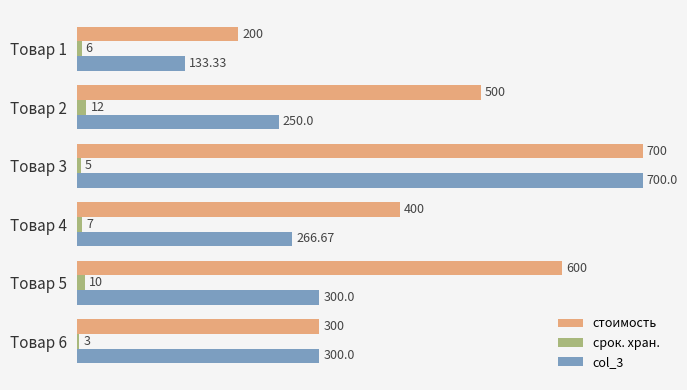

What is the difference between the second highest and minimum values in the стоимость series?

400.0